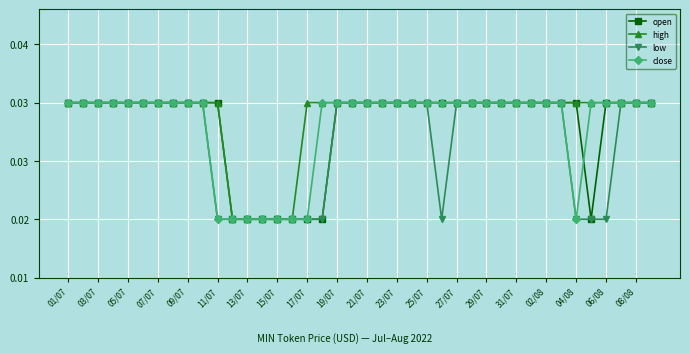

What are all the series names shown in the legend?

open, high, low, close